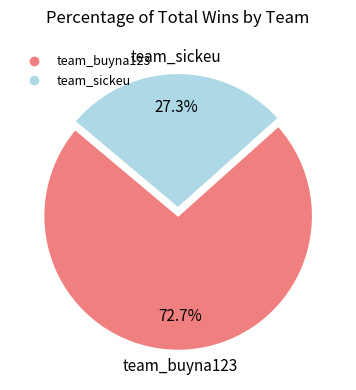

To the nearest percent, what is the average slice percentage?

50%